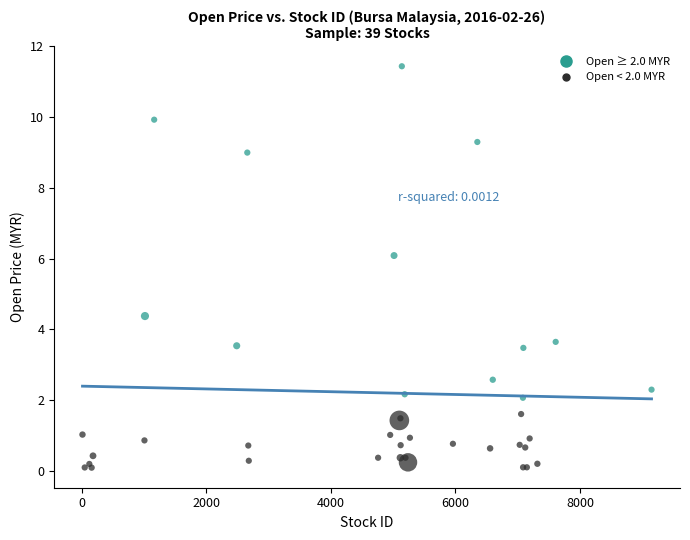

What Y value in the scatter plot is closest to 5?

4.4